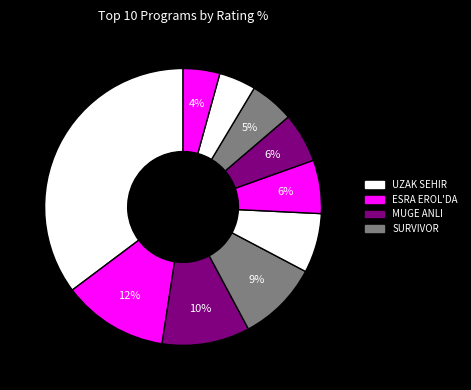

Which category has the biggest portion of the pie?

UZAK SEHIR